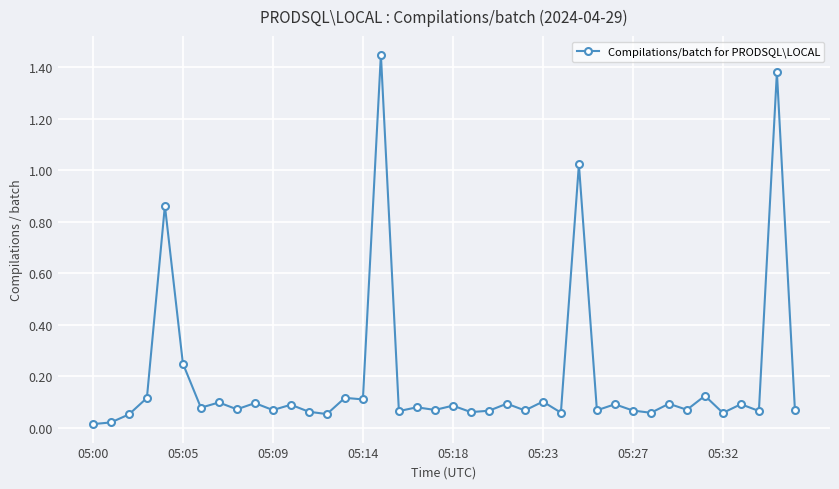

True or false: the data has more than 0 interior local peaks.

True